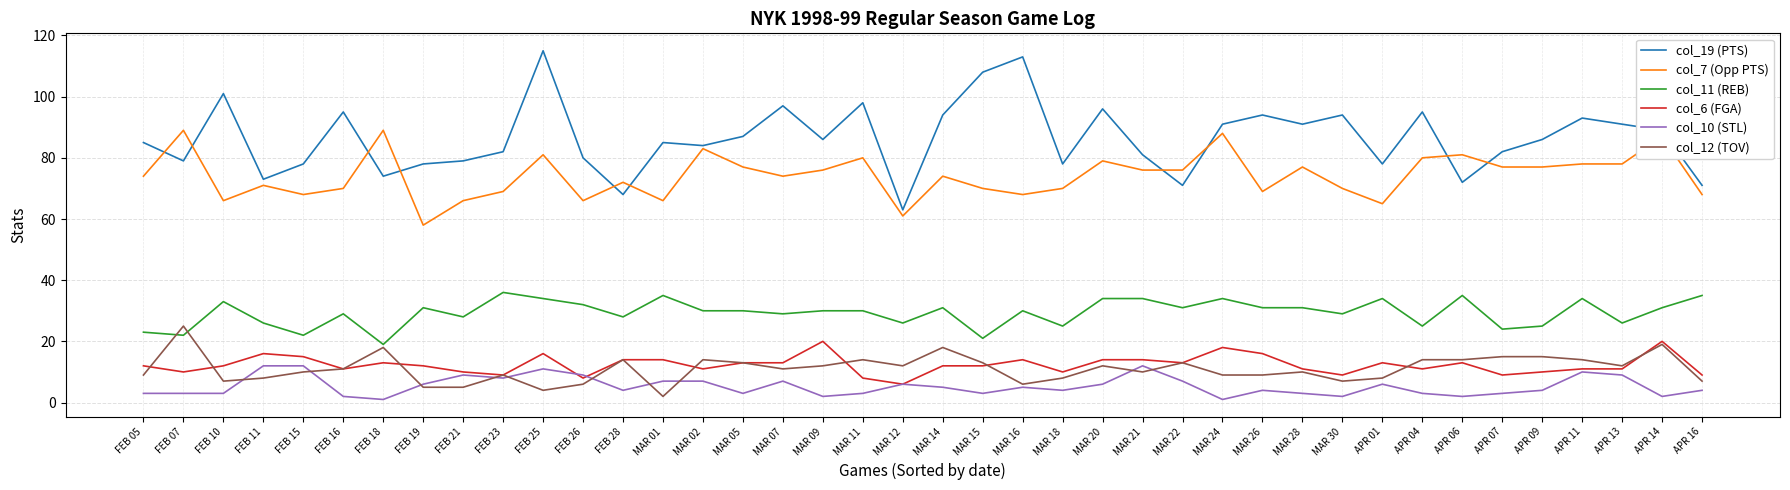

What is the difference between the highest and lowest values at MAR 24?

90